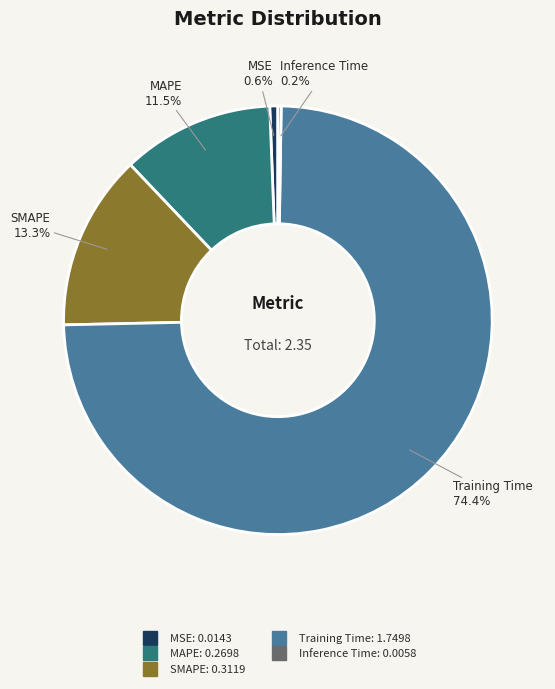

To the nearest percent, what is the average slice percentage?

20%